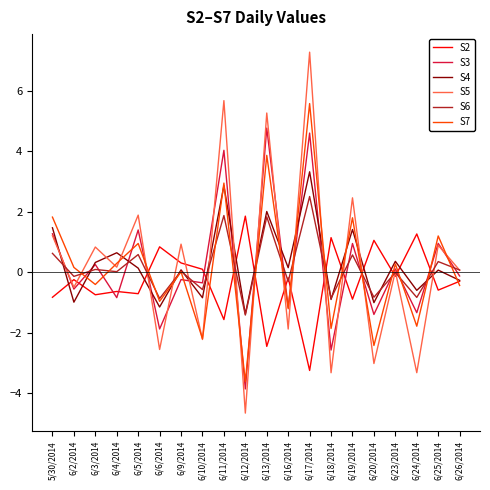

Does the chart display data point markers on the line(s)?

No